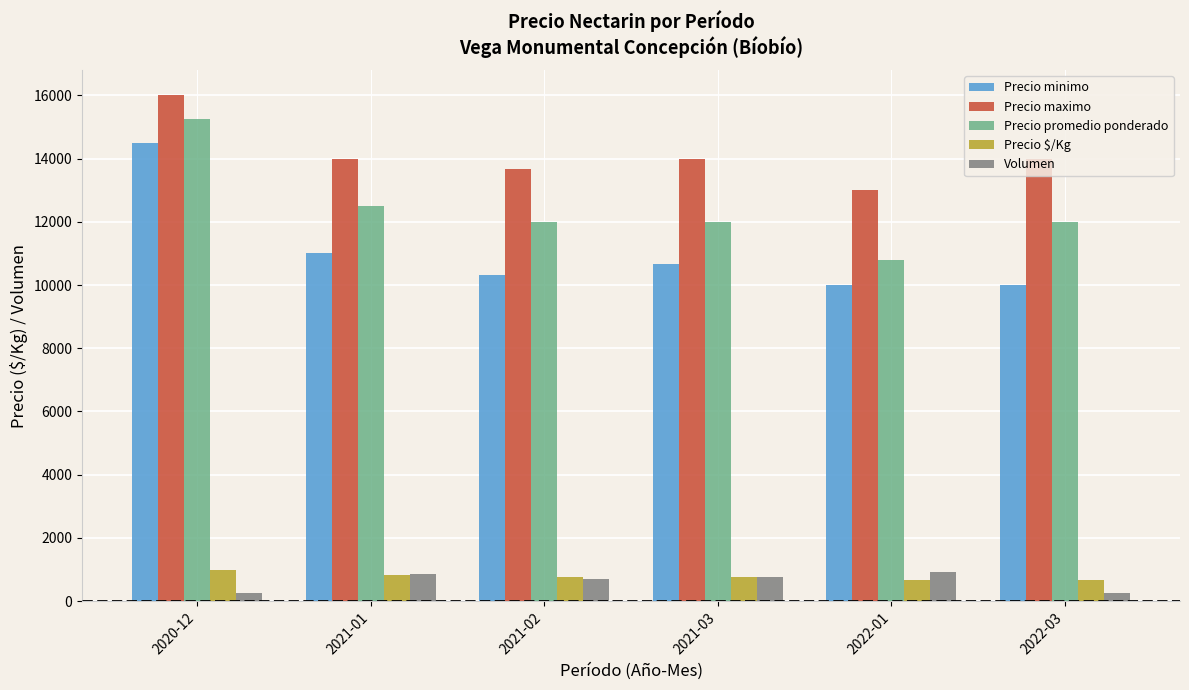

What is the highest value of the Precio promedio ponderado series?

15250